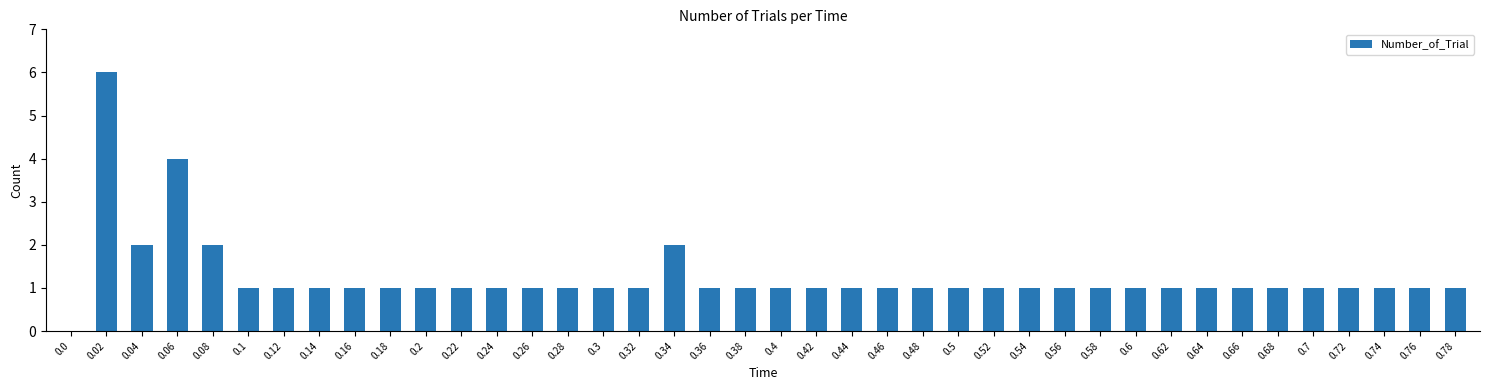

Approximately how many times larger is the value at 0.44 compared to 0.3?

1.0